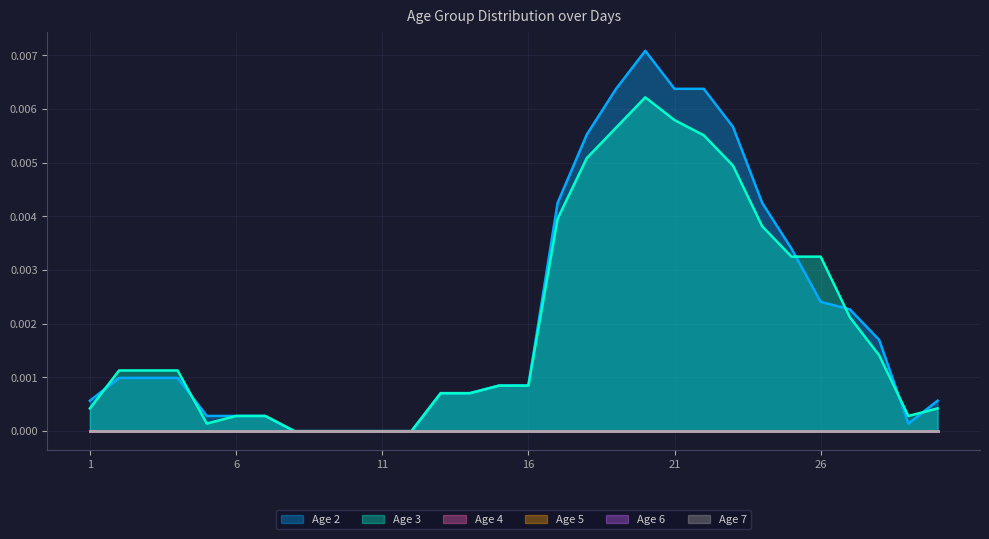

Which series has the largest range (max minus min)?

Age 2